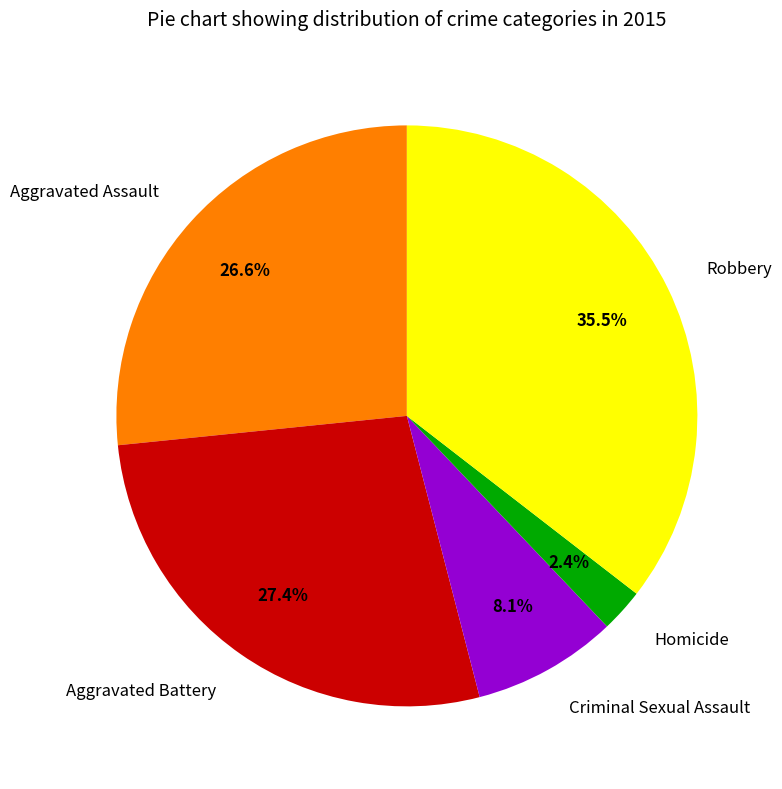

What is the total percentage of Homicide and Aggravated Assault?

29.0%